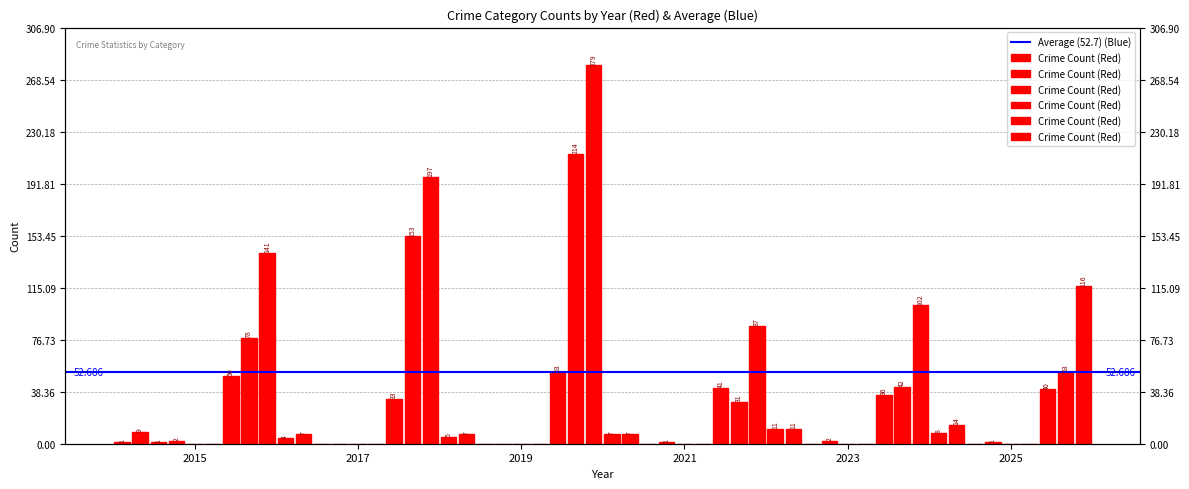

How many bars are there in each group?

6